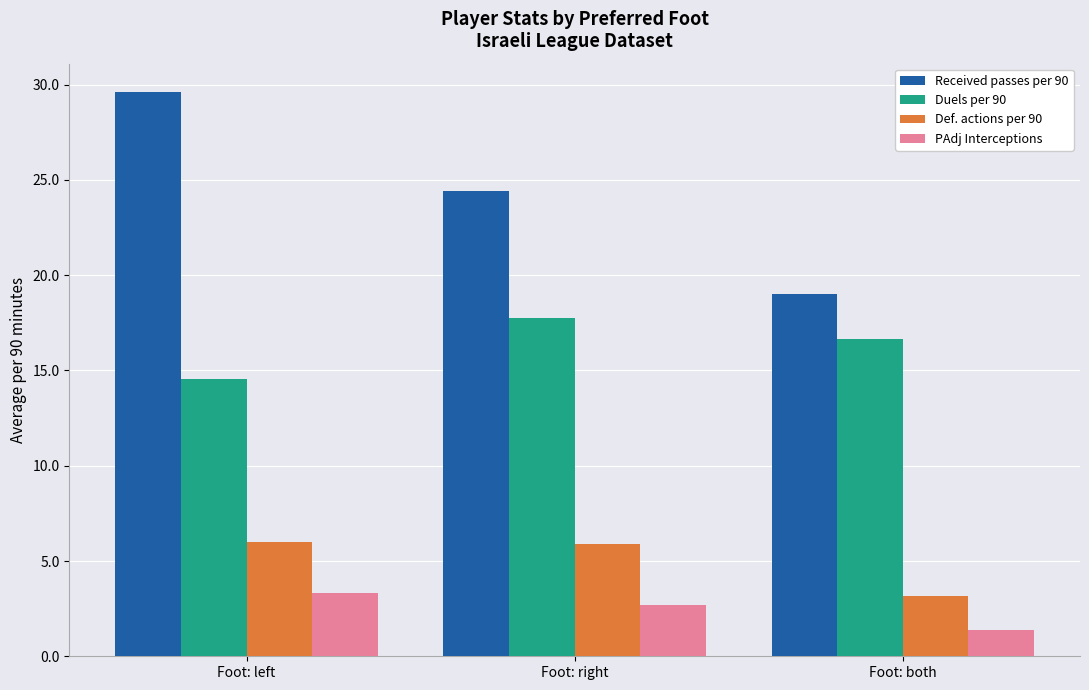

Are the bars horizontal?

No